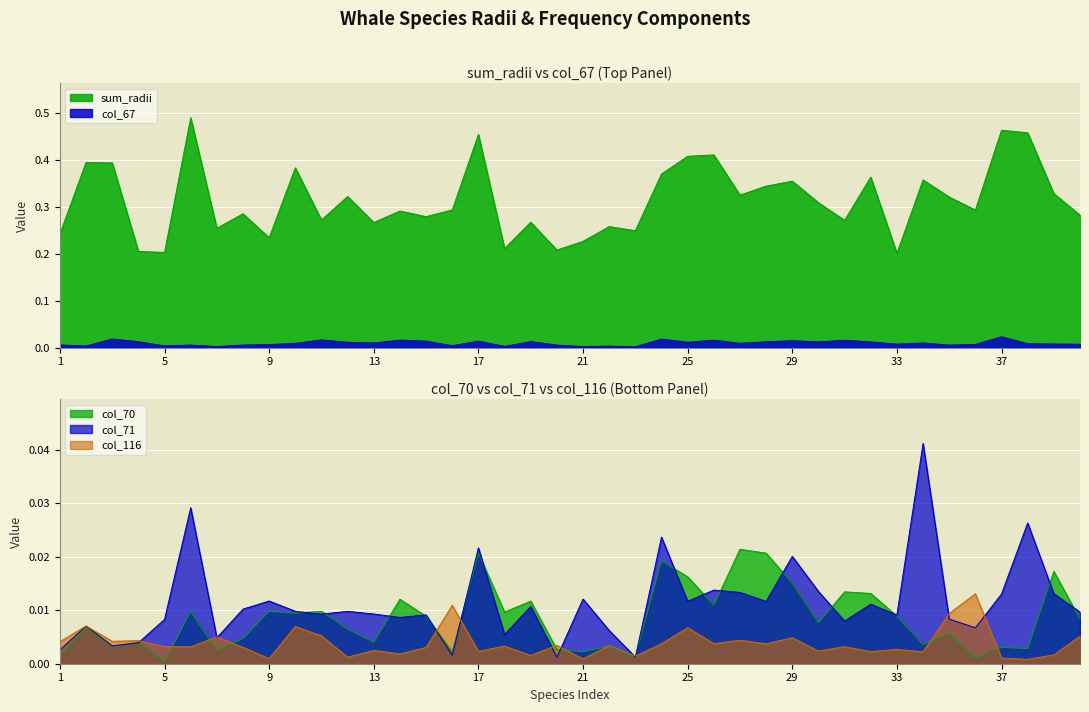

At which category is the sum across all series the highest?

6